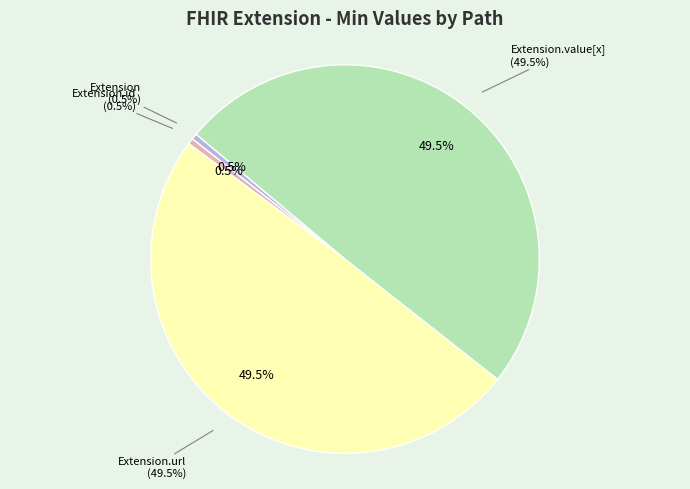

Does Extension represent more than half of the total?

No